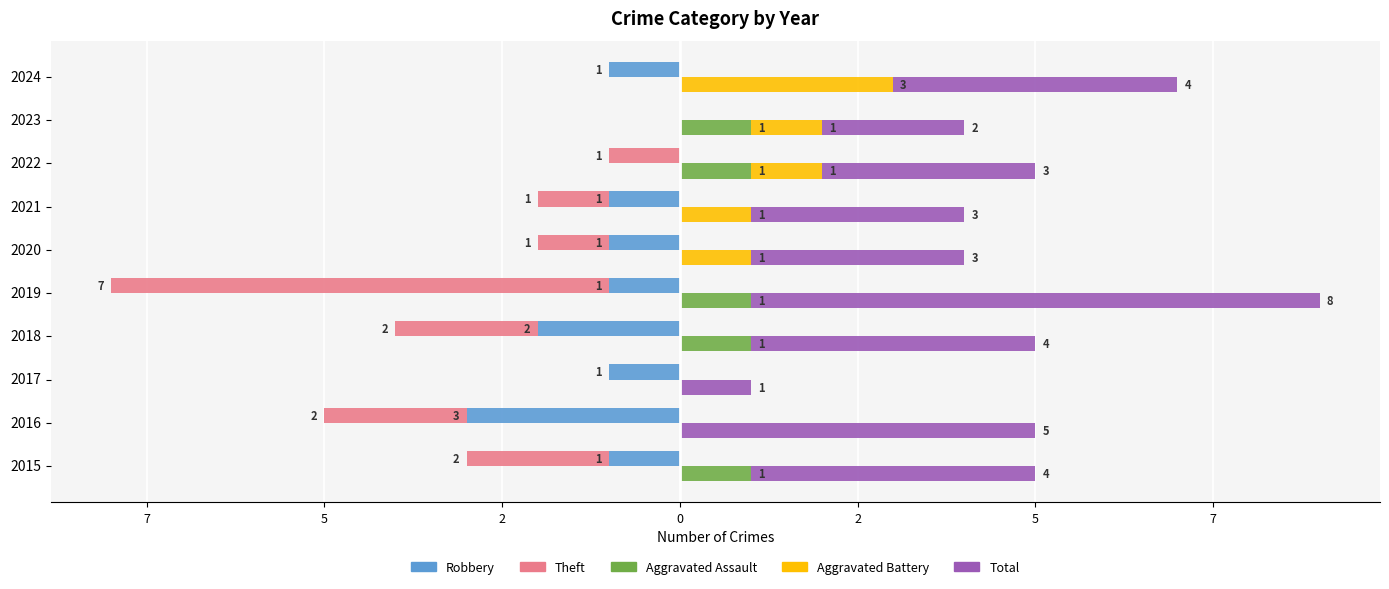

Between 2020 and 2022, which is larger?

2022